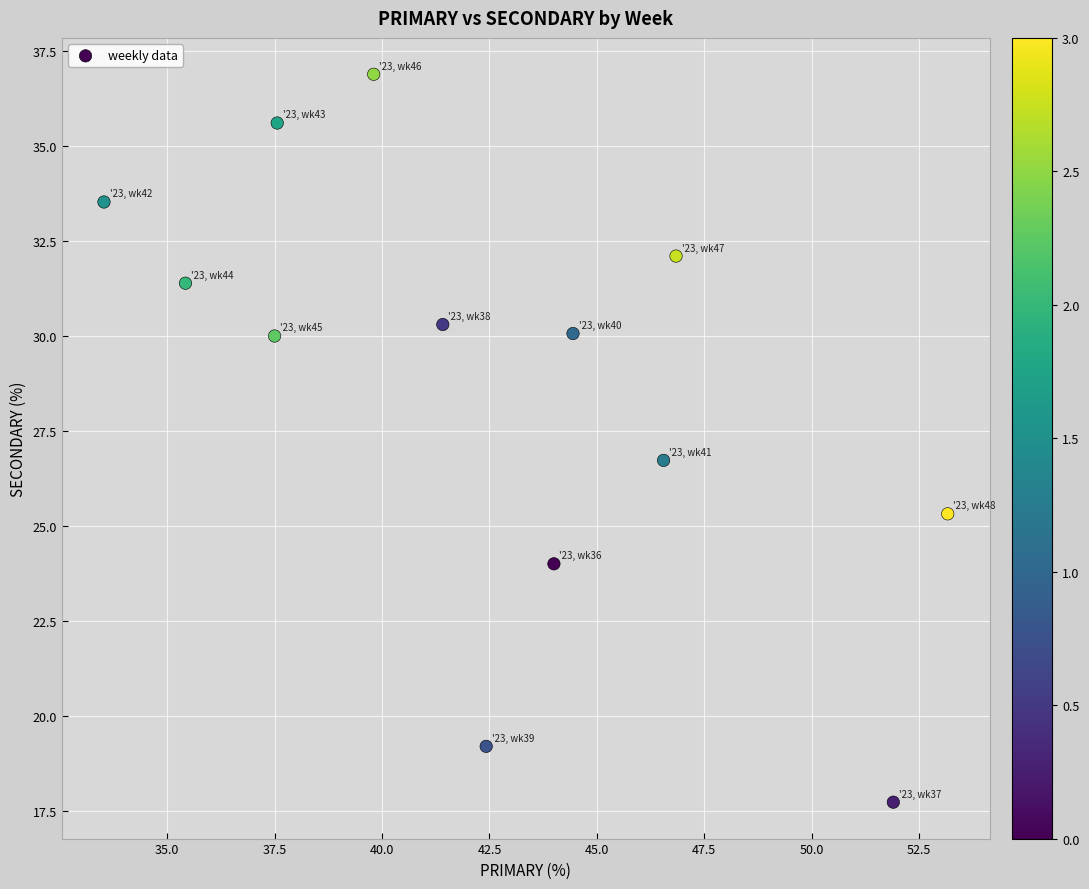

What is the range of X values (max minus min)?

19.6